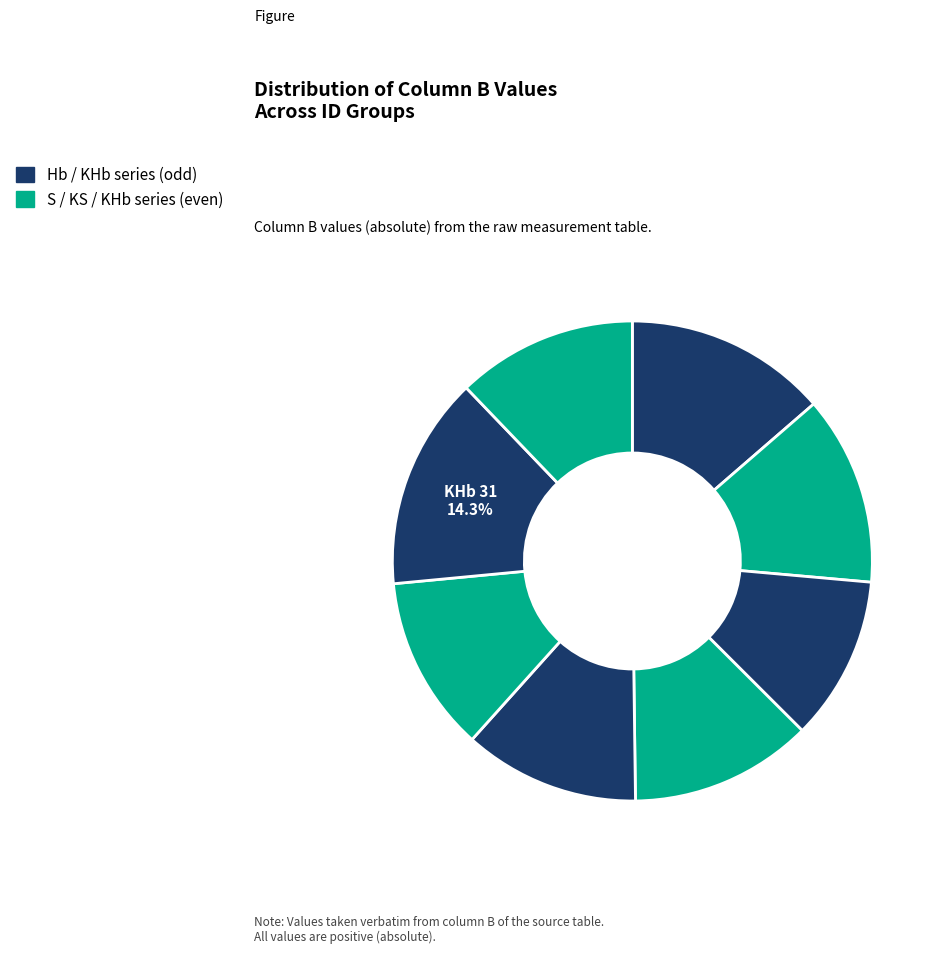

How many segments does this pie chart have?

8